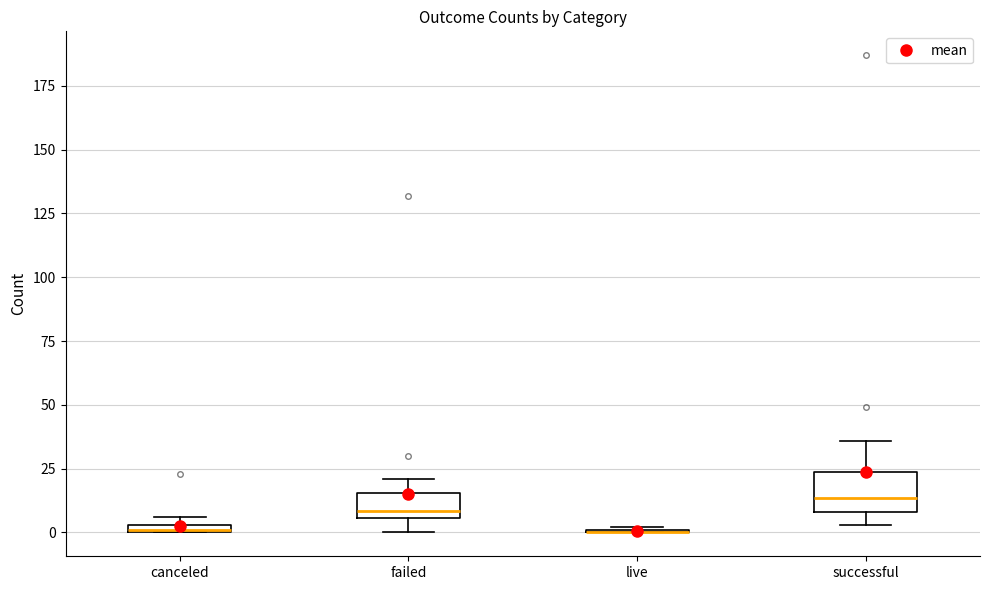

Comparing the boxes themselves (not the whiskers), which one is the tallest?

successful